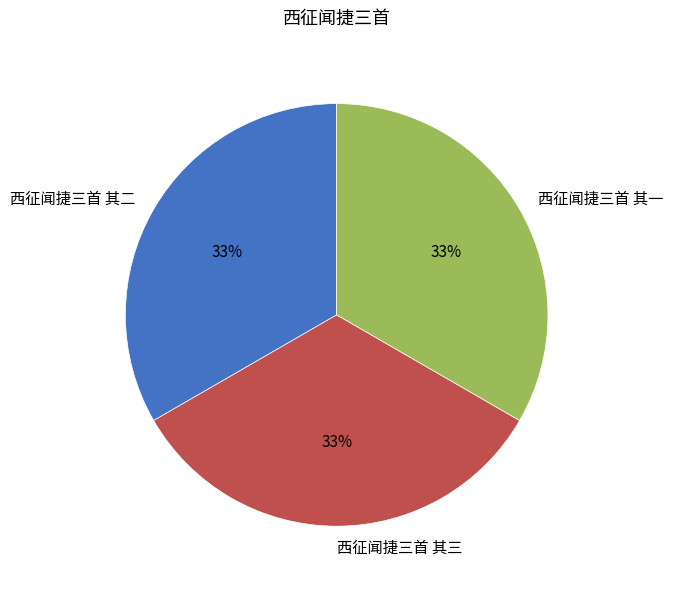

Do 西征闻捷三首 其三 and 西征闻捷三首 其二 together represent more than half of the pie?

Yes